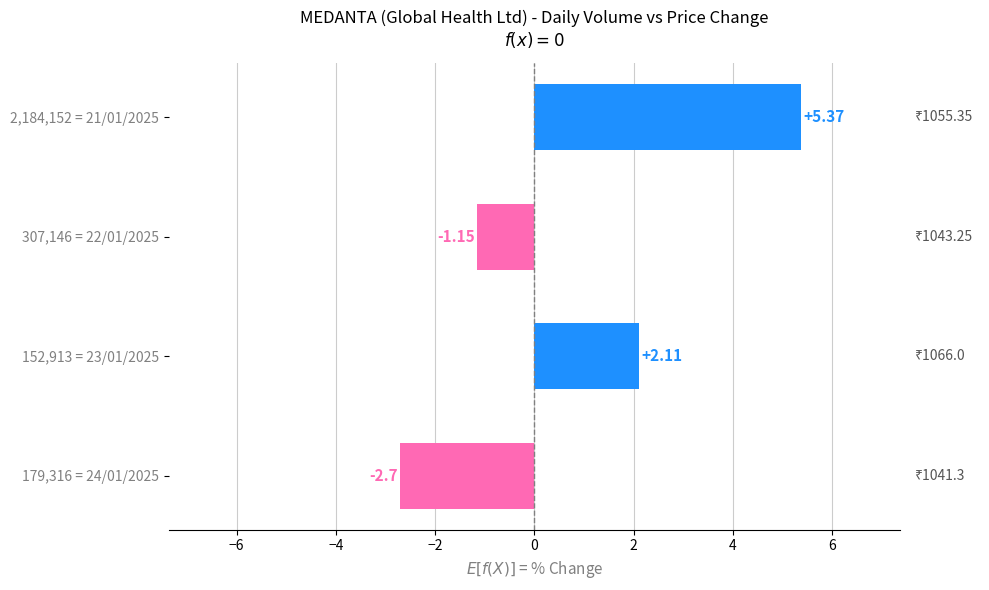

Which label corresponds to the smallest value in the chart?

179,316 = 24/01/2025